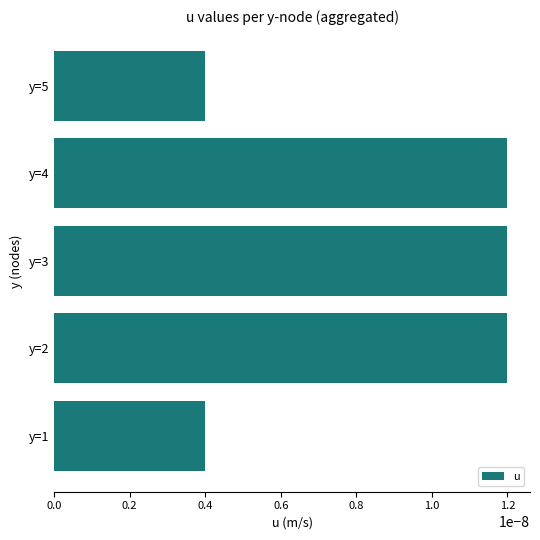

How many values are between 0 and 1?

5